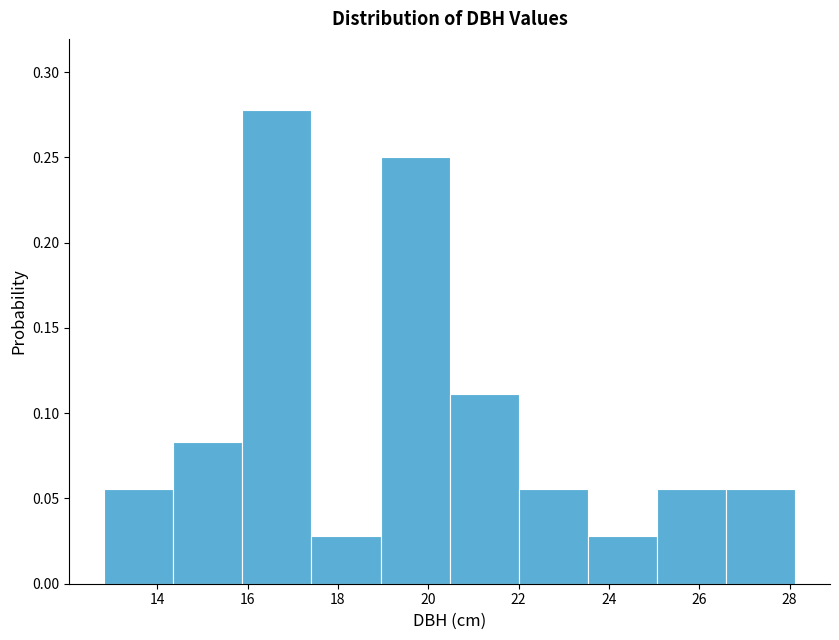

How tall is the bar that spans 23.6 to 25.0 on the x-axis? Neither the bar edges nor the heights are printed on the chart, so give them approximately, as read against the axes.

0.030